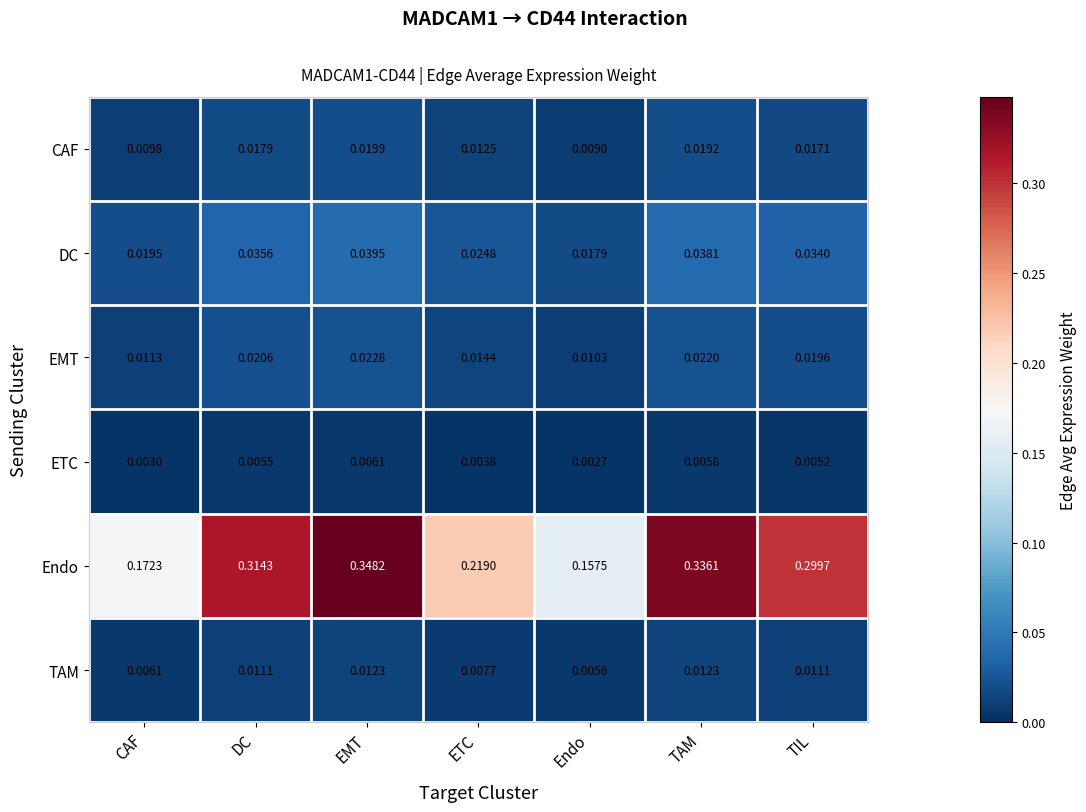

Is the value of Endo at TAM greater than the value of DC at TIL?

Yes